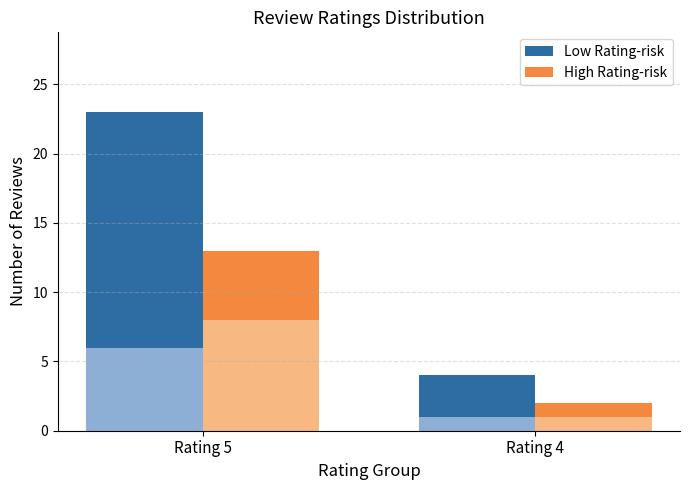

Are the bars grouped side by side (vs. stacked)?

Yes